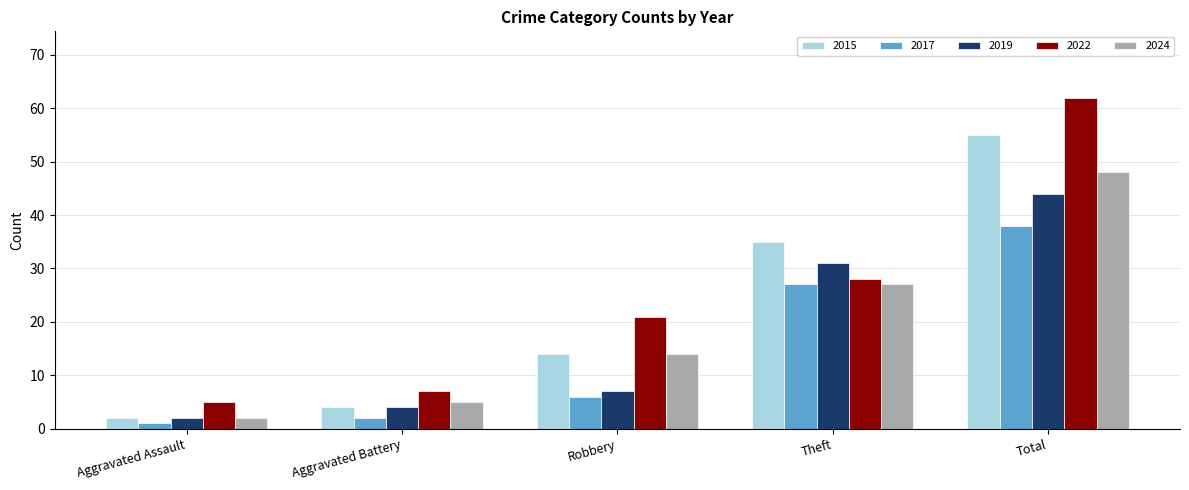

Which label corresponds to the smallest value in the chart?

Aggravated Assault